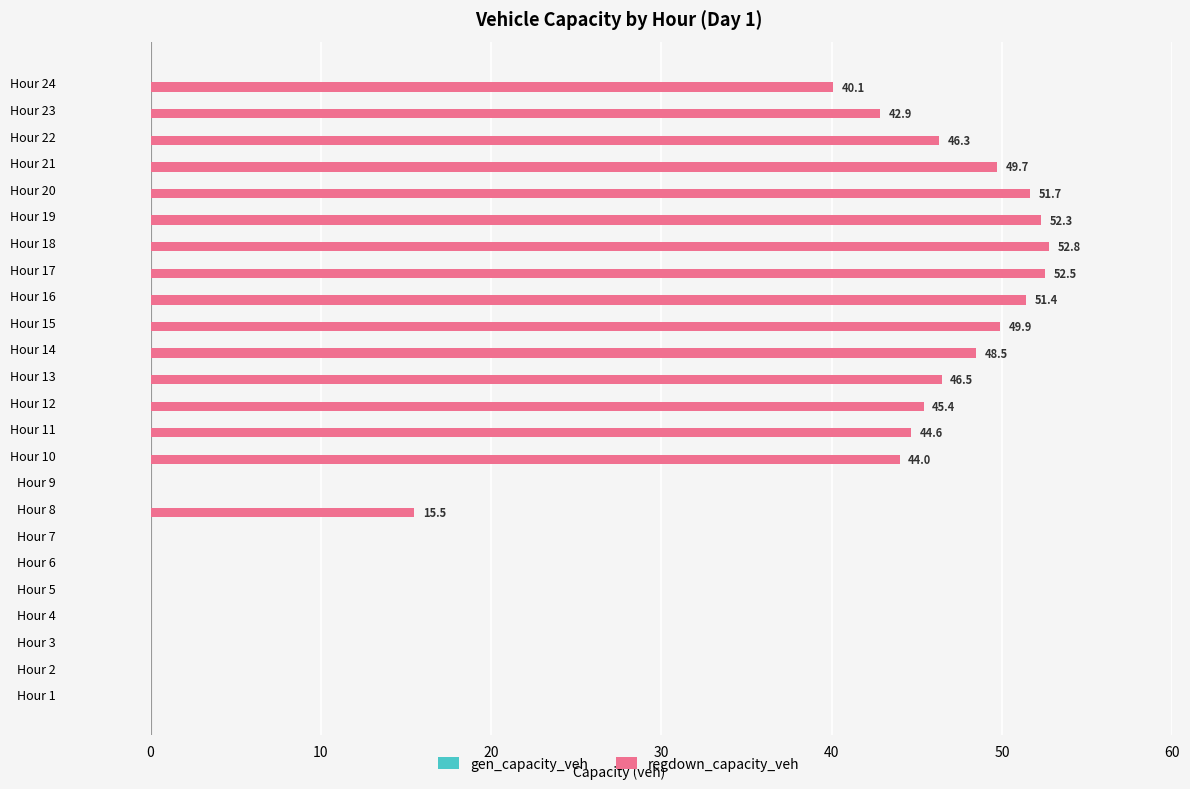

The chart shows a value of 49.9 at Hour 15. True or false?

True